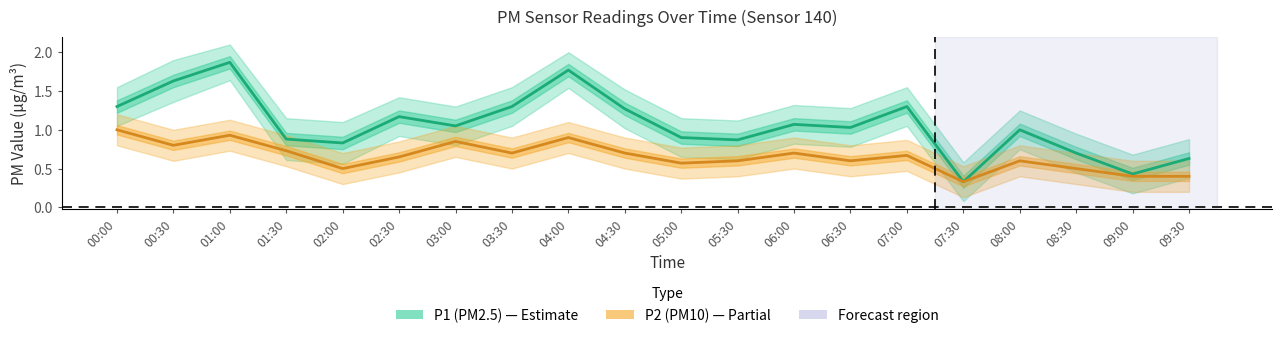

Between 06:00 and 08:30, which series saw the biggest shift?

P1 (PM2.5)